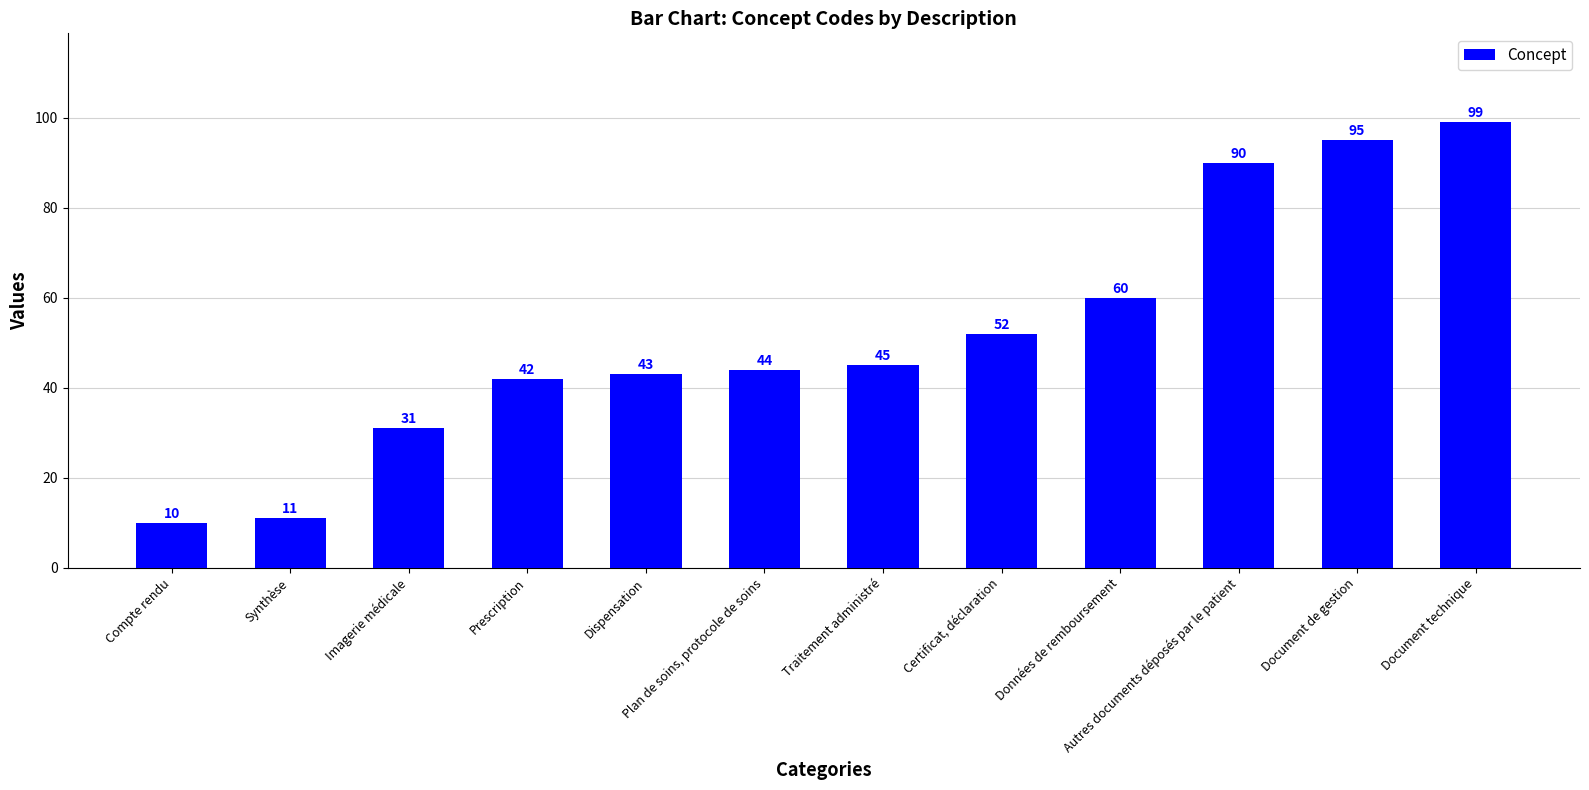

How many data points does each series have?

12